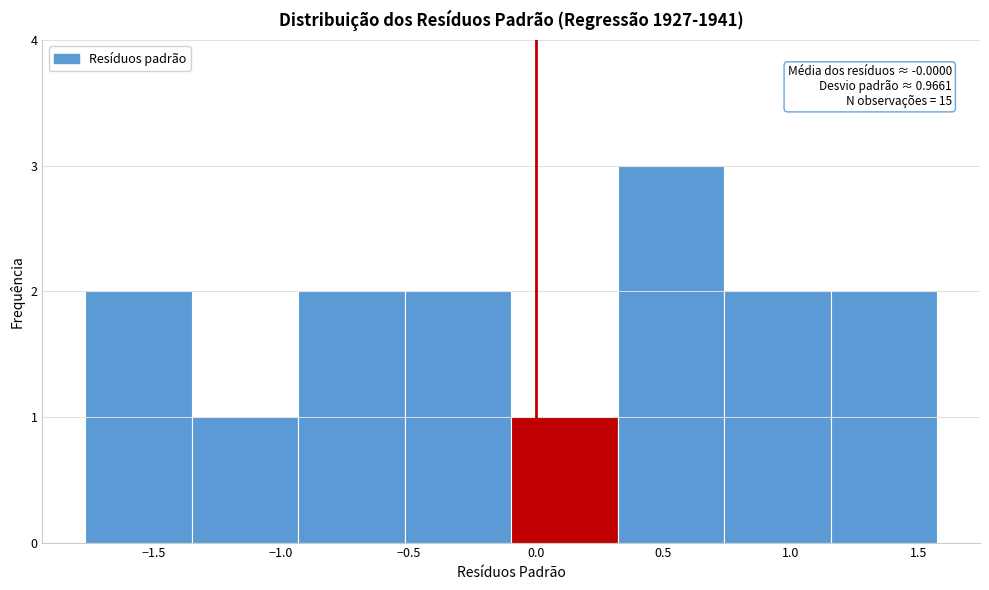

Over which range of the x-axis is the bar tallest?

0.30 to 0.75